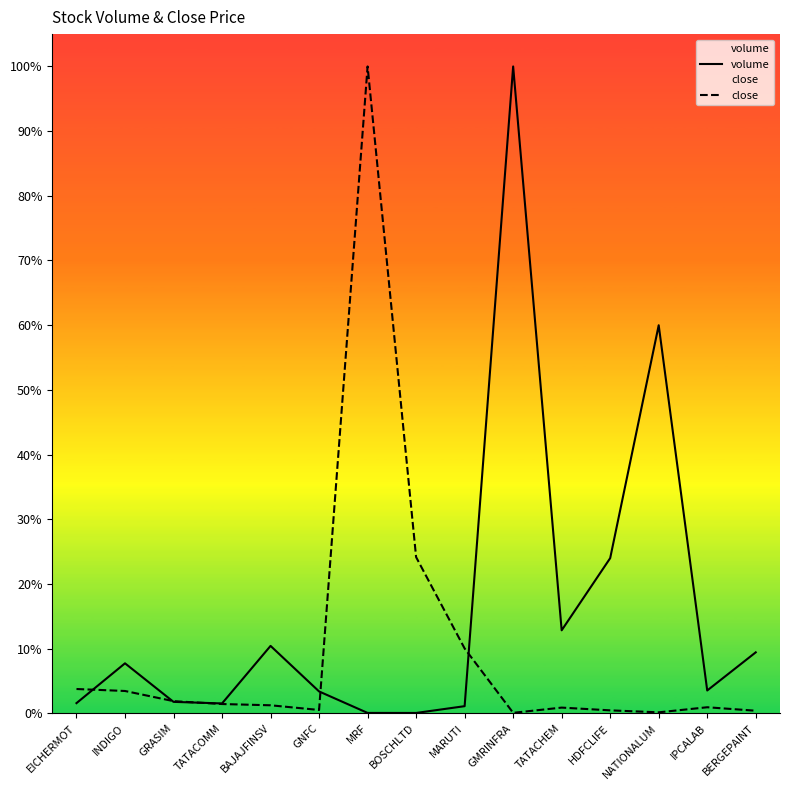

Reading left to right, list all the values displayed in this chart.

volume: EICHERMOT=1.6	INDIGO=7.7	GRASIM=1.8	TATACOMM=1.5	BAJAJFINSV=10.4	GNFC=3.4	MRF=0.1	BOSCHLTD=0.0	MARUTI=1.1	GMRINFRA=100.0	TATACHEM=12.8	HDFCLIFE=24.0	NATIONALUM=60.0	IPCALAB=3.5	BERGEPAINT=9.4
close: EICHERMOT=3.8	INDIGO=3.4	GRASIM=1.9	TATACOMM=1.4	BAJAJFINSV=1.2	GNFC=0.5	MRF=100.0	BOSCHLTD=24.1	MARUTI=10.0	GMRINFRA=0.1	TATACHEM=0.9	HDFCLIFE=0.5	NATIONALUM=0.1	IPCALAB=0.9	BERGEPAINT=0.4